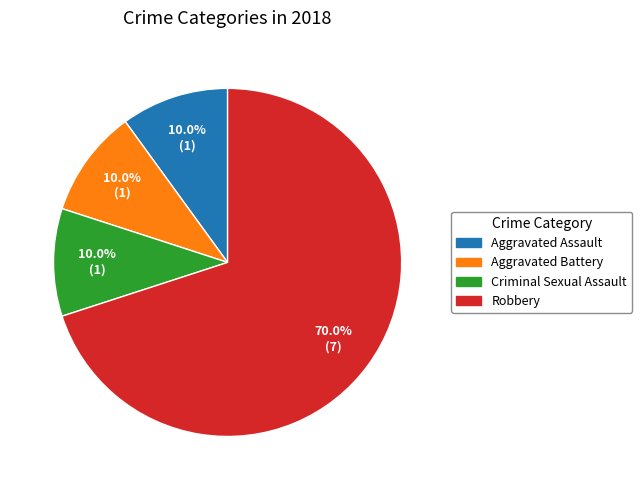

Is it true that Robbery is 70% of the pie?

True